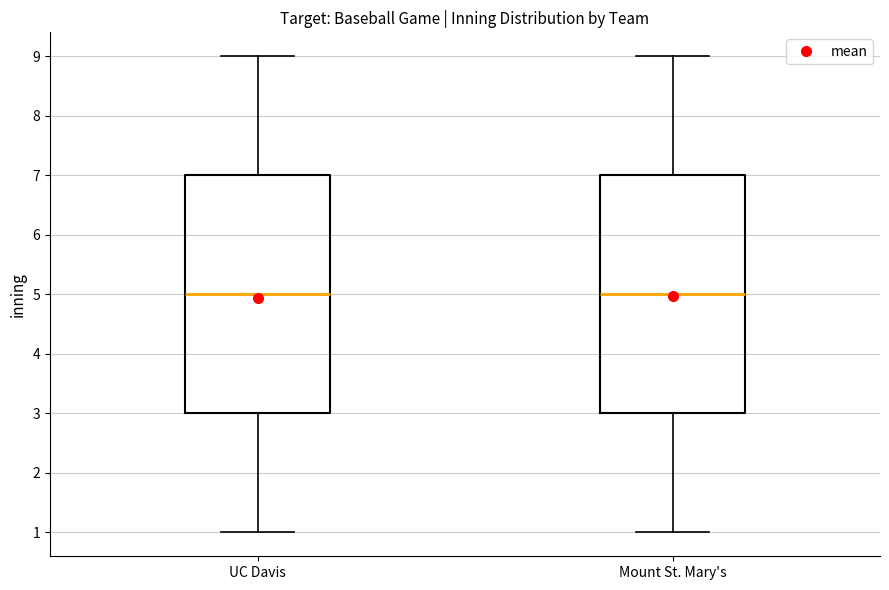

Reading left to right, transcribe this box plot: for each box, give where its median line is, the range the box spans, and where its two whiskers end, as read against the y-axis. The values are not printed on the chart, so give them approximately, as read against the axis.

UC Davis: median 5, box 3 to 7, whiskers 1 to 9
Mount St. Mary's: median 5, box 3 to 7, whiskers 1 to 9